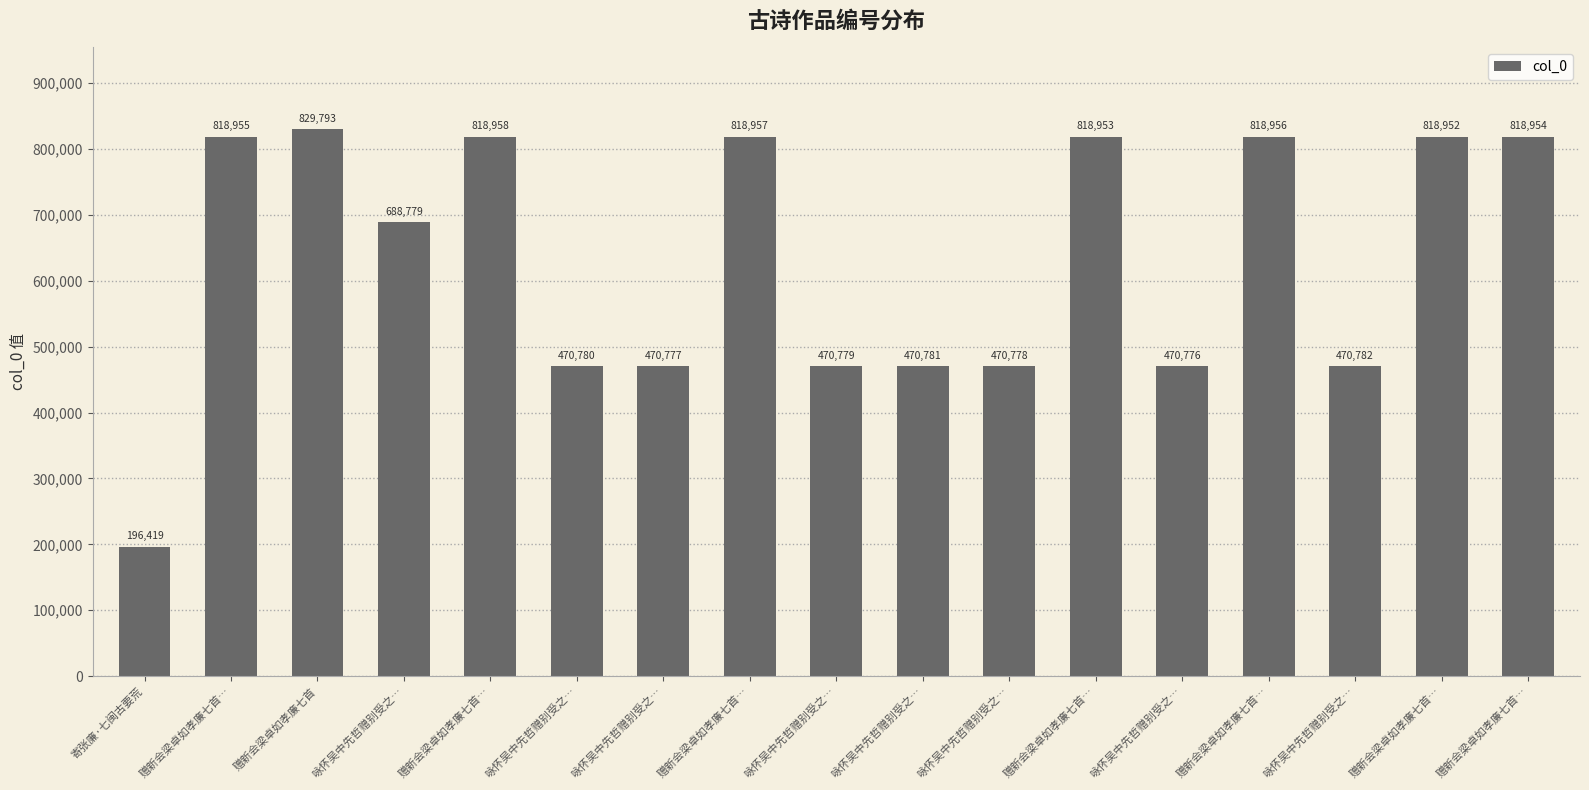

How many bars are there in total?

17